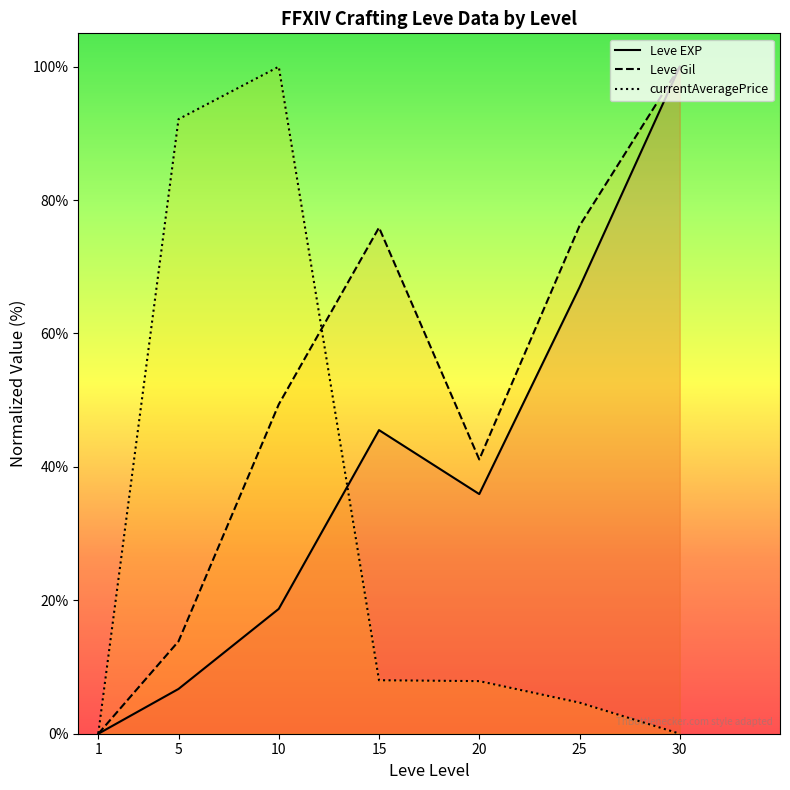

Reading left to right, what are all the values shown in this chart?

Leve EXP: 1=0.0	5=6.7	10=18.7	15=45.5	20=35.9	25=66.9	30=100.0
Leve Gil: 1=0.0	5=13.9	10=49.4	15=75.9	20=41.1	25=76.1	30=100.0
currentAveragePrice: 1=0.1	5=92.1	10=100.0	15=8.0	20=7.9	25=4.7	30=0.0